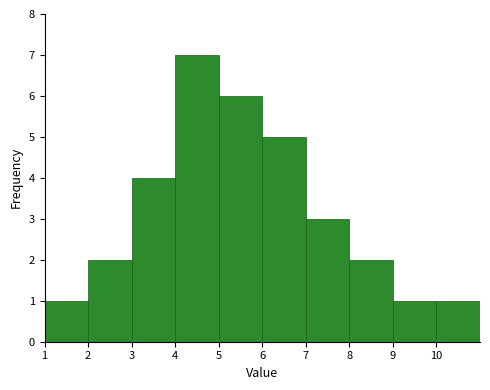

Reading left to right, transcribe this chart: for each bar, give the range it covers on the x-axis and its height. The values are not printed on the chart, so give them approximately, as read against the axis.

1 to 2: 1
2 to 3: 2
3 to 4: 4
4 to 5: 7
5 to 6: 6
6 to 7: 5
7 to 8: 3
8 to 9: 2
9 to 10: 1
10 to 11: 1